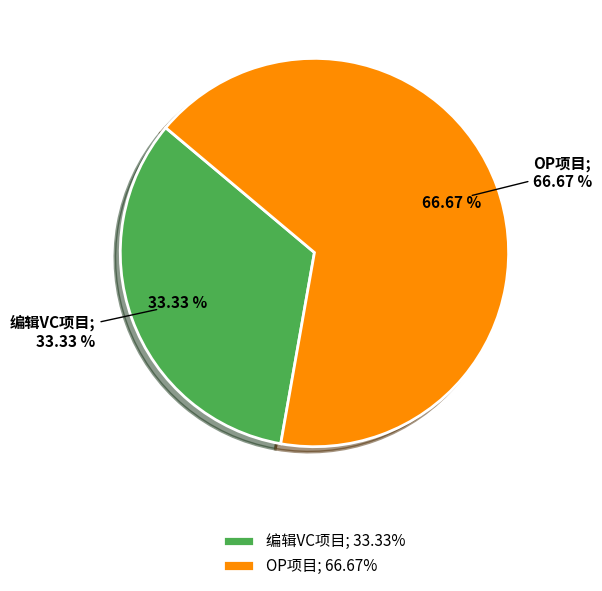

Which slice is the largest?

OP项目